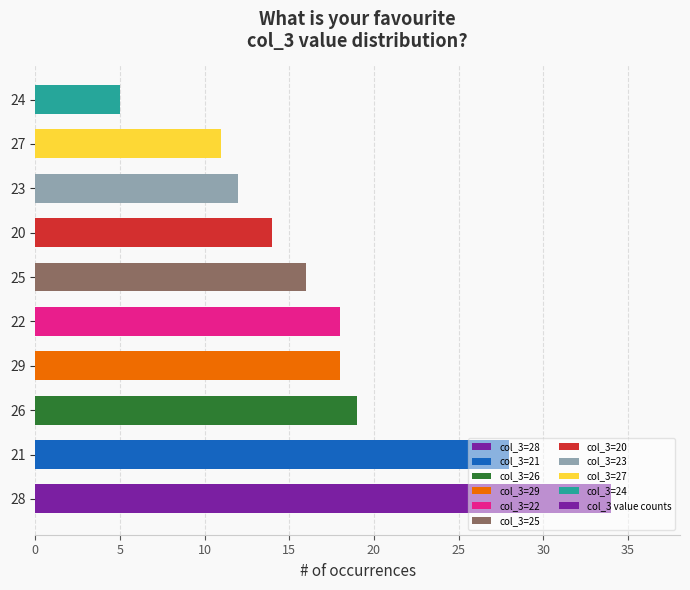

True or false: the data shows 18 at 29.

True